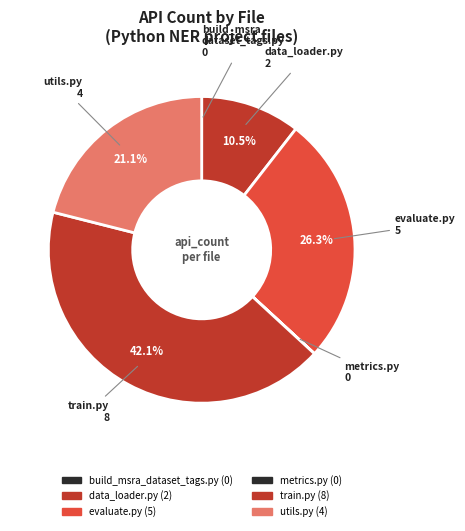

To the nearest percent, what is the difference between the train.py and evaluate.py slice percentages?

16%